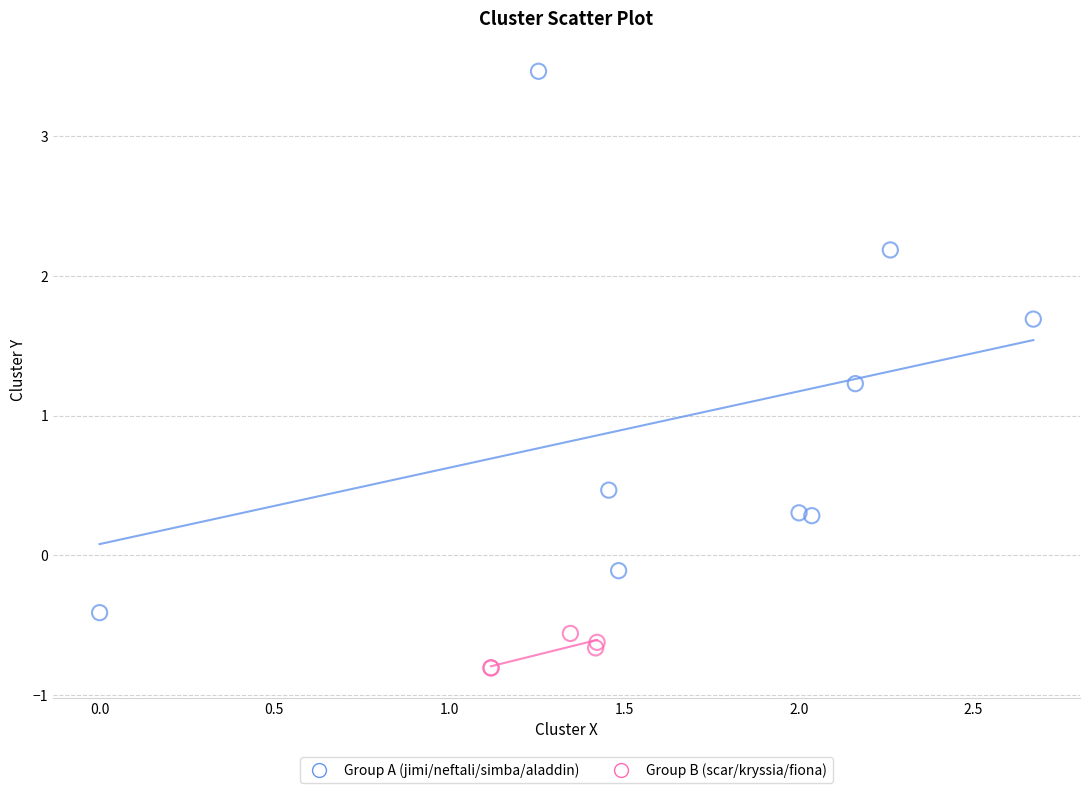

Which series contains the highest Y value?

Group A (jimi/neftali/simba/aladdin)